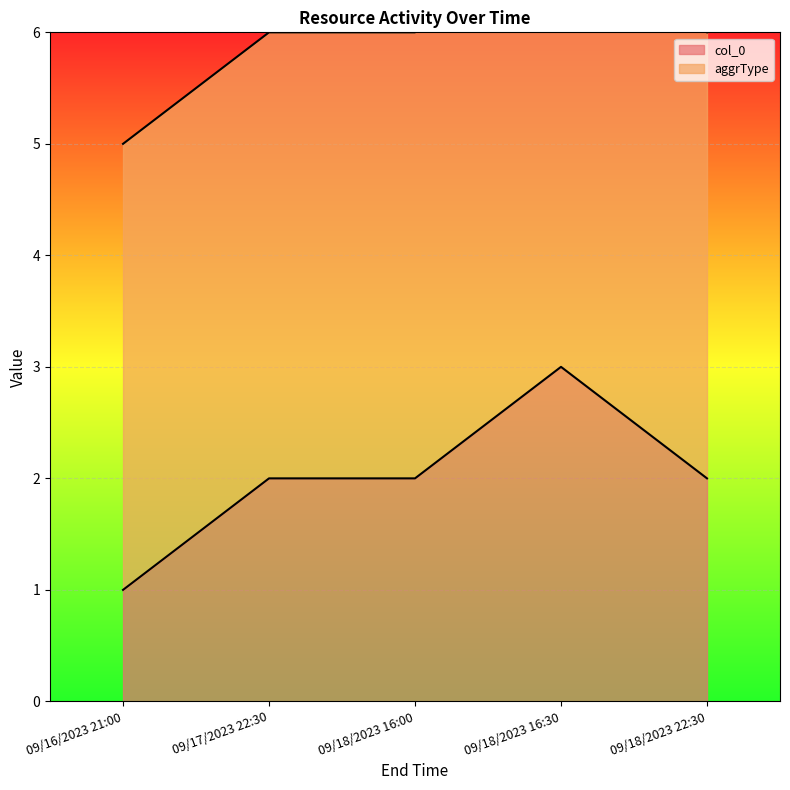

What is the smallest value displayed?

1